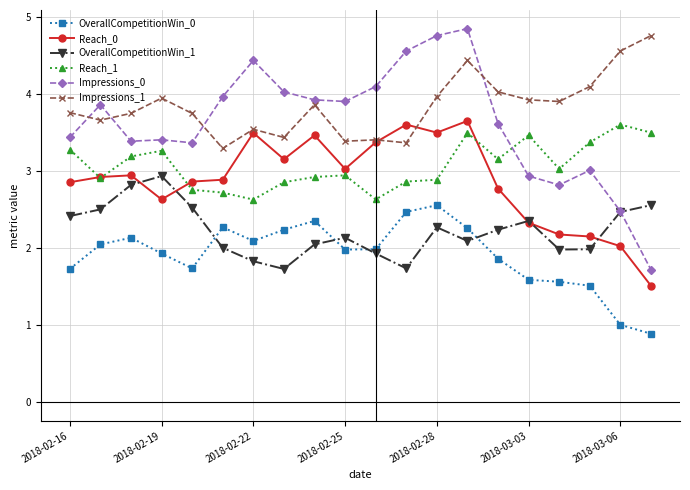

Count the number of categories in the chart.

20